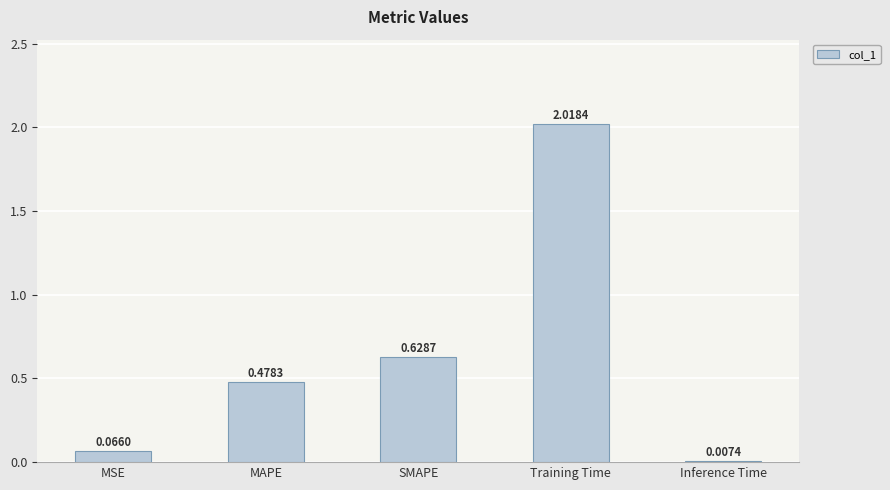

What is the sum of all values?

3.2